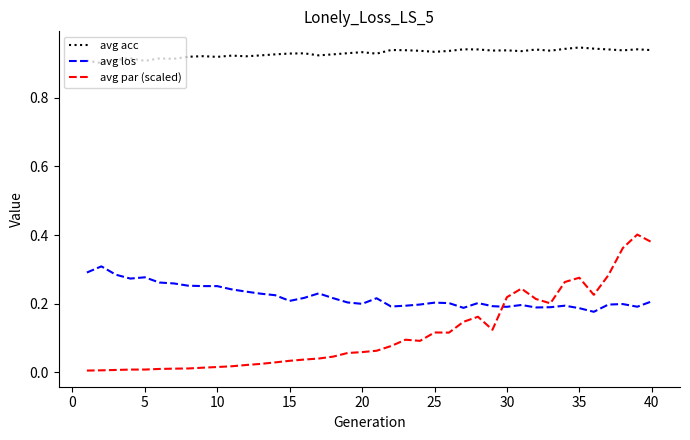

Which series has the widest spread of values?

avg par (scaled)